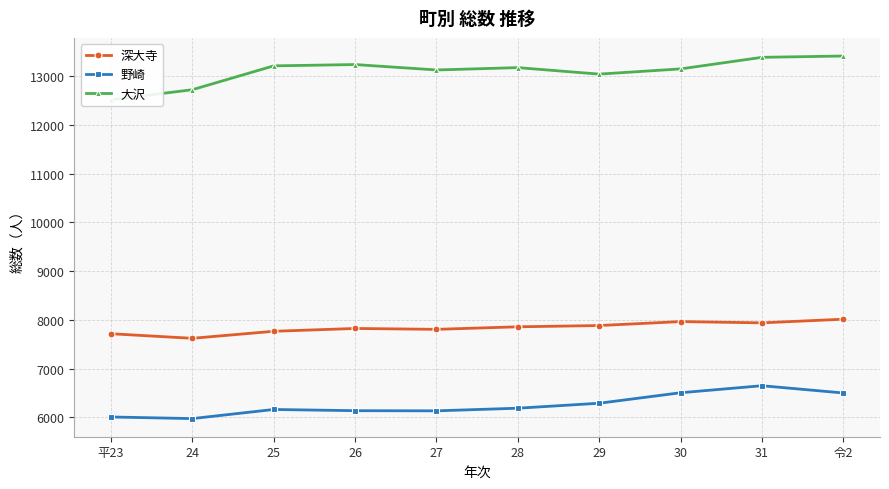

How many data points does each series have?

10